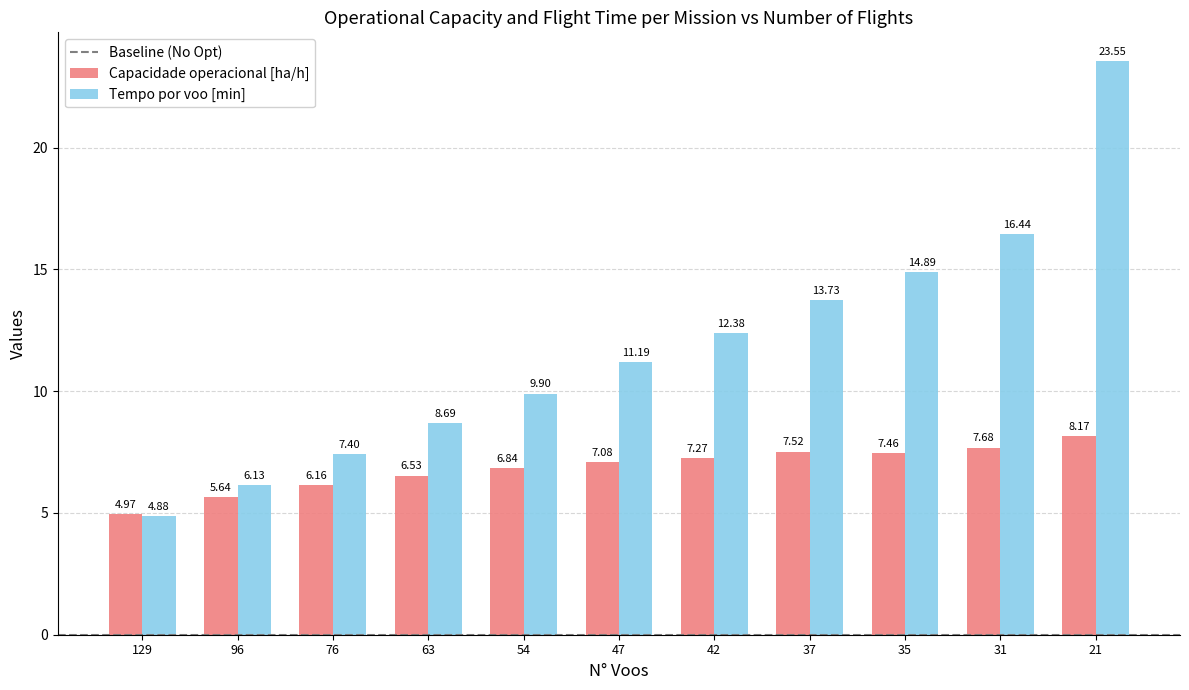

What is the minimum value shown in the chart?

4.9